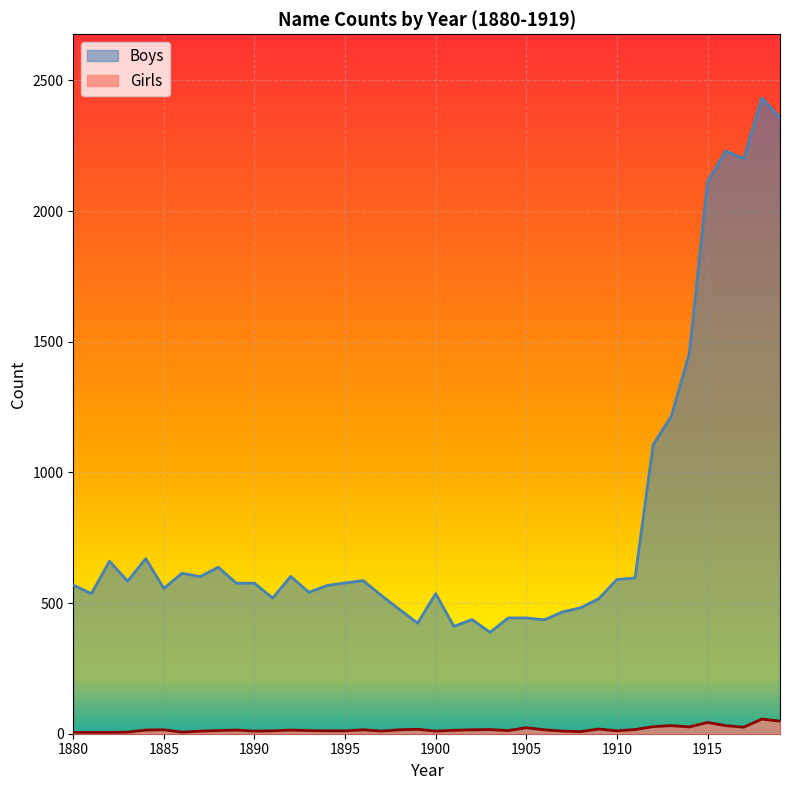

In Boys, how many points are lower than both neighbors (excluding endpoints)?

11